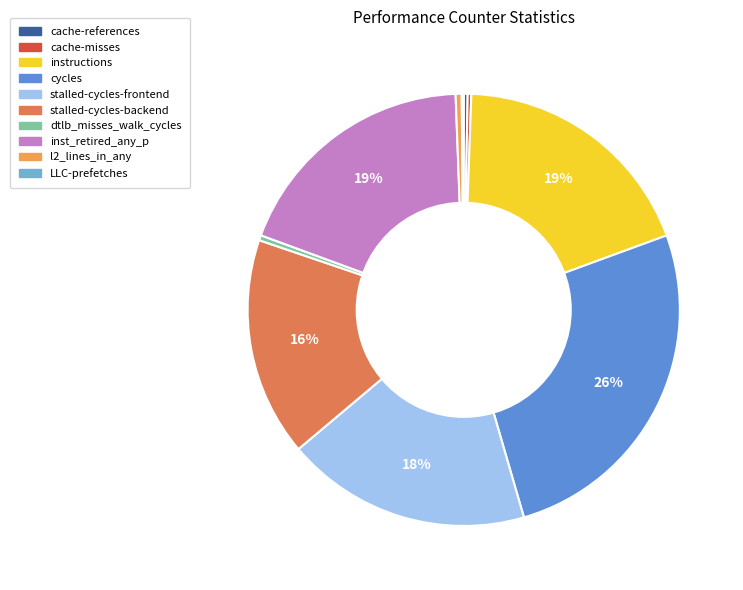

True or false: stalled-cycles-frontend accounts for 18% of the total.

True